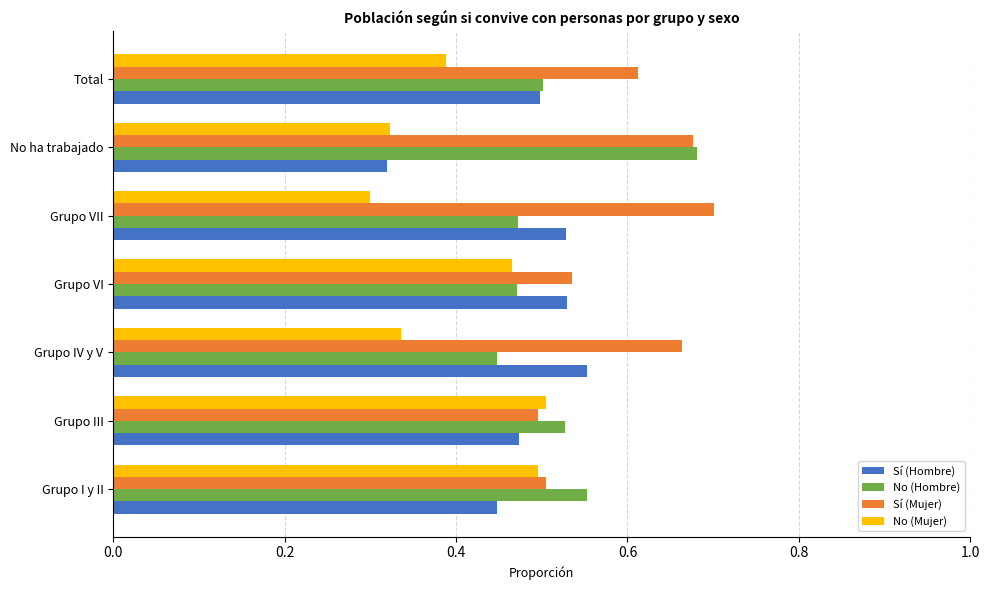

At Grupo IV y V, list the series in order from largest to smallest.

Sí (Mujer), Sí (Hombre), No (Hombre), No (Mujer)